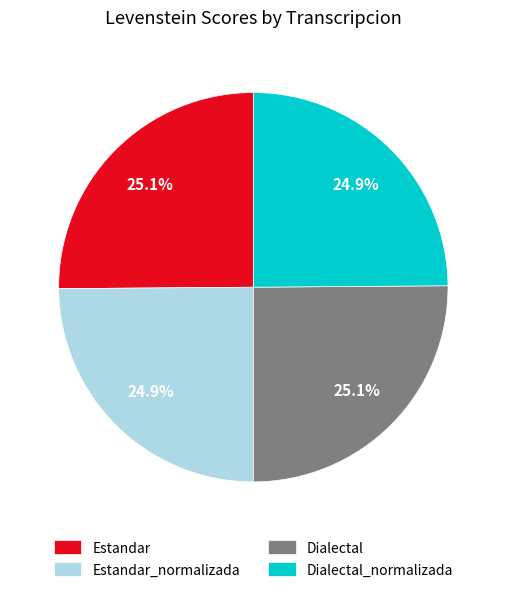

Approximately how many times larger is the value at Estandar_normalizada compared to Estandar?

1.0